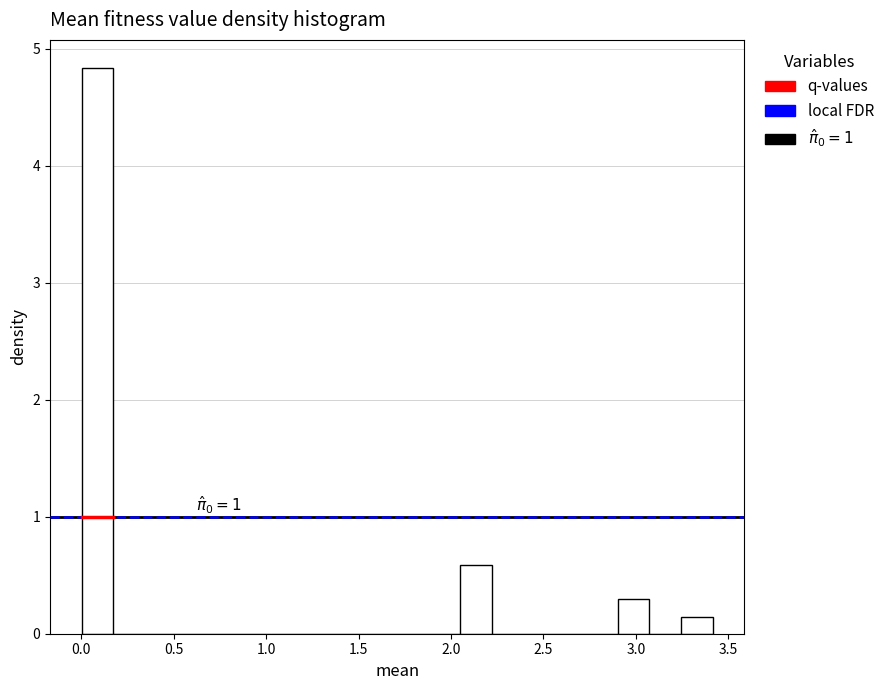

Read against the x-axis, roughly where is the centre of the tallest bar?

0.10